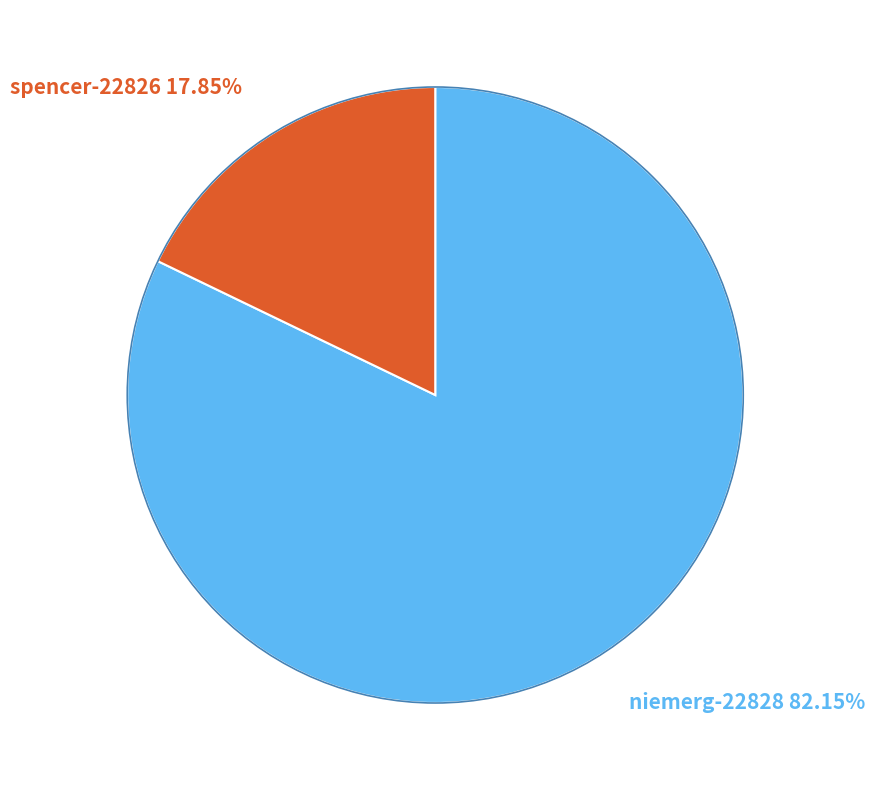

Is there any slice that represents more than half of the pie?

Yes